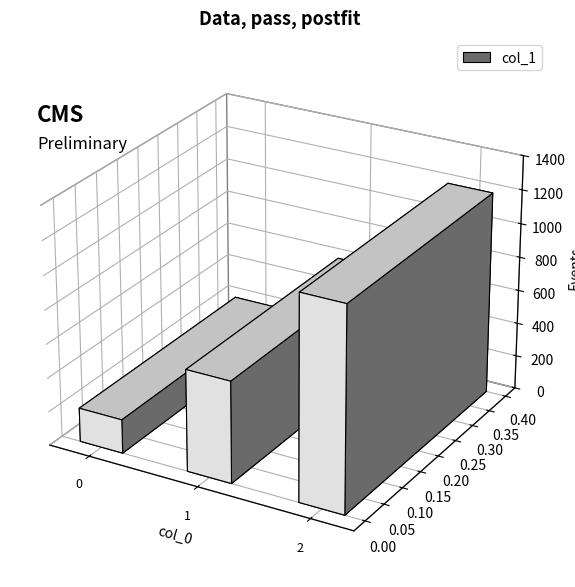

Reading left to right, what are all the values shown in this chart?

0=200	1=600	2=1200